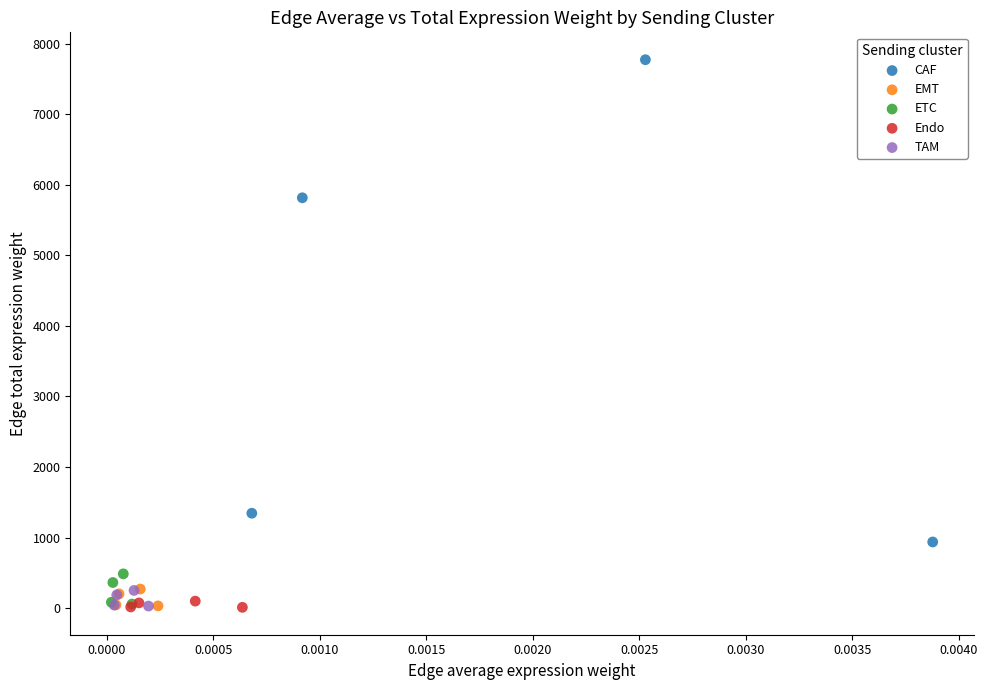

Which series has the largest Y range (max minus min)?

CAF